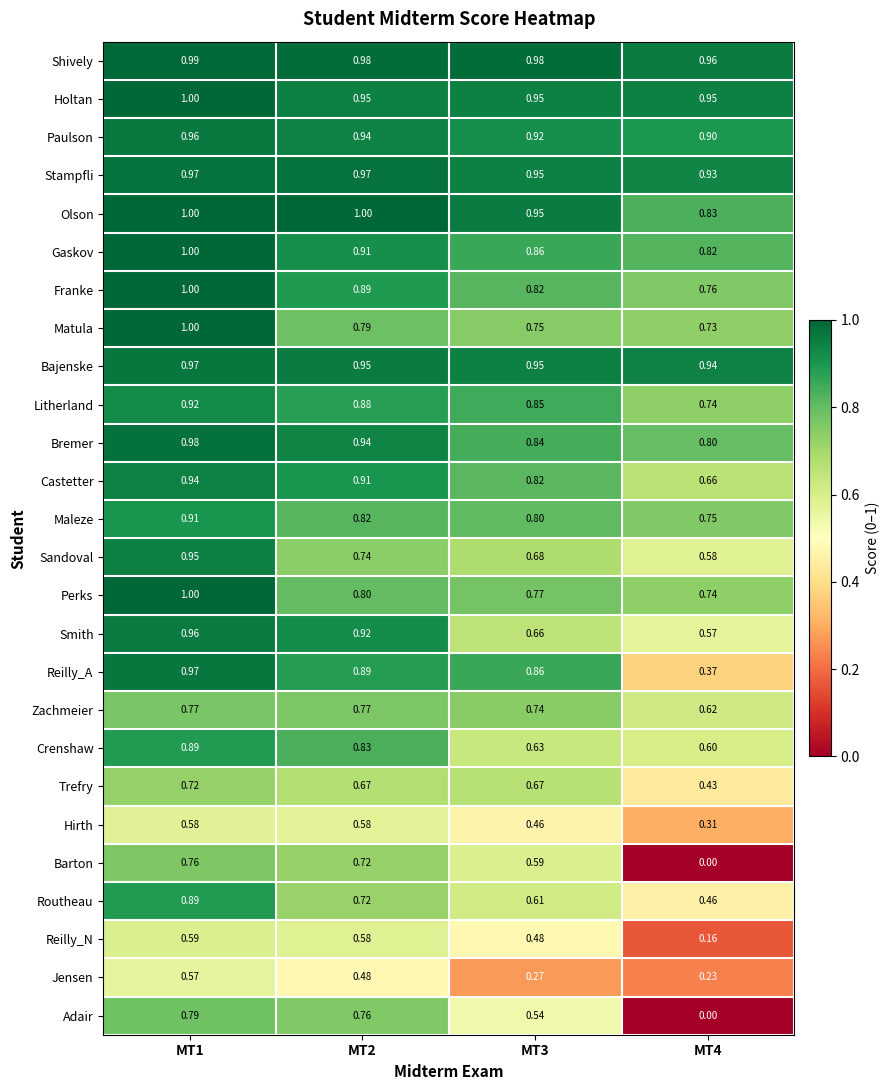

Is the value of Litherland at MT2 greater than the value of Reilly_A at MT1?

No